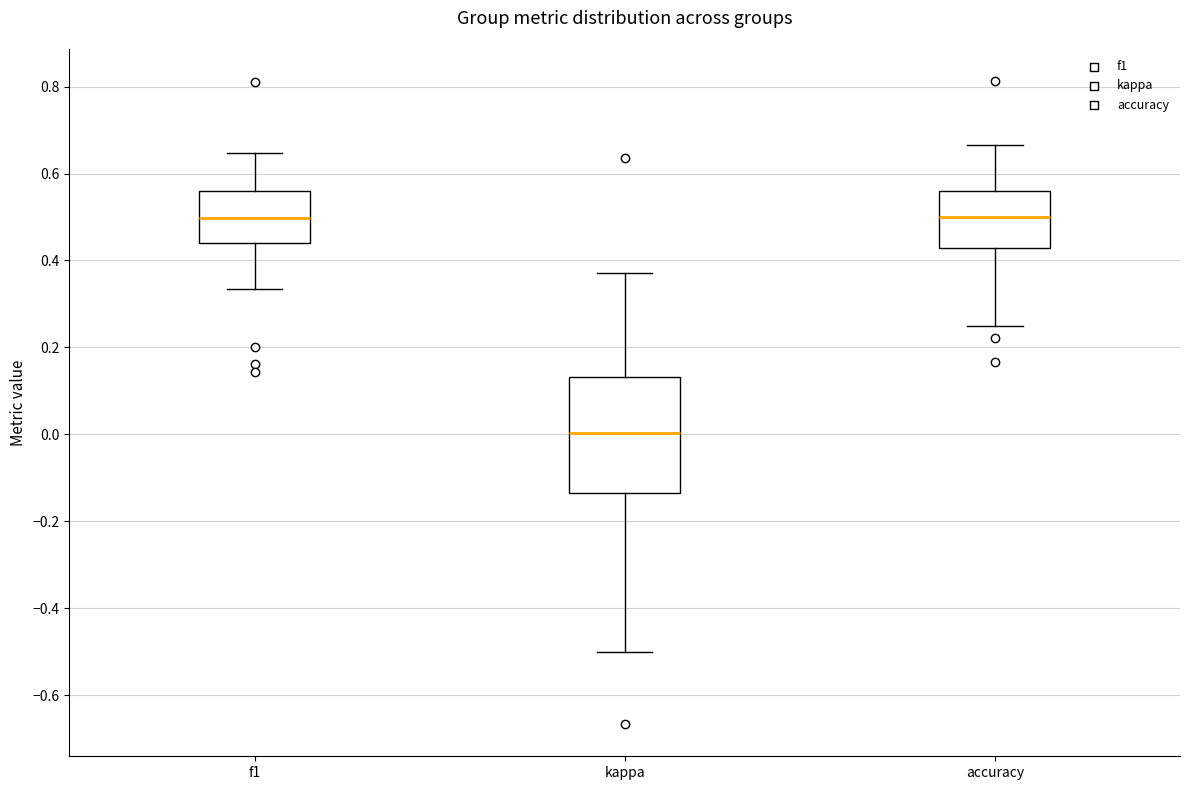

Where is the lower edge of the box for kappa on the y-axis? The values are not printed on the chart, so give them approximately, as read against the axis.

-0.14